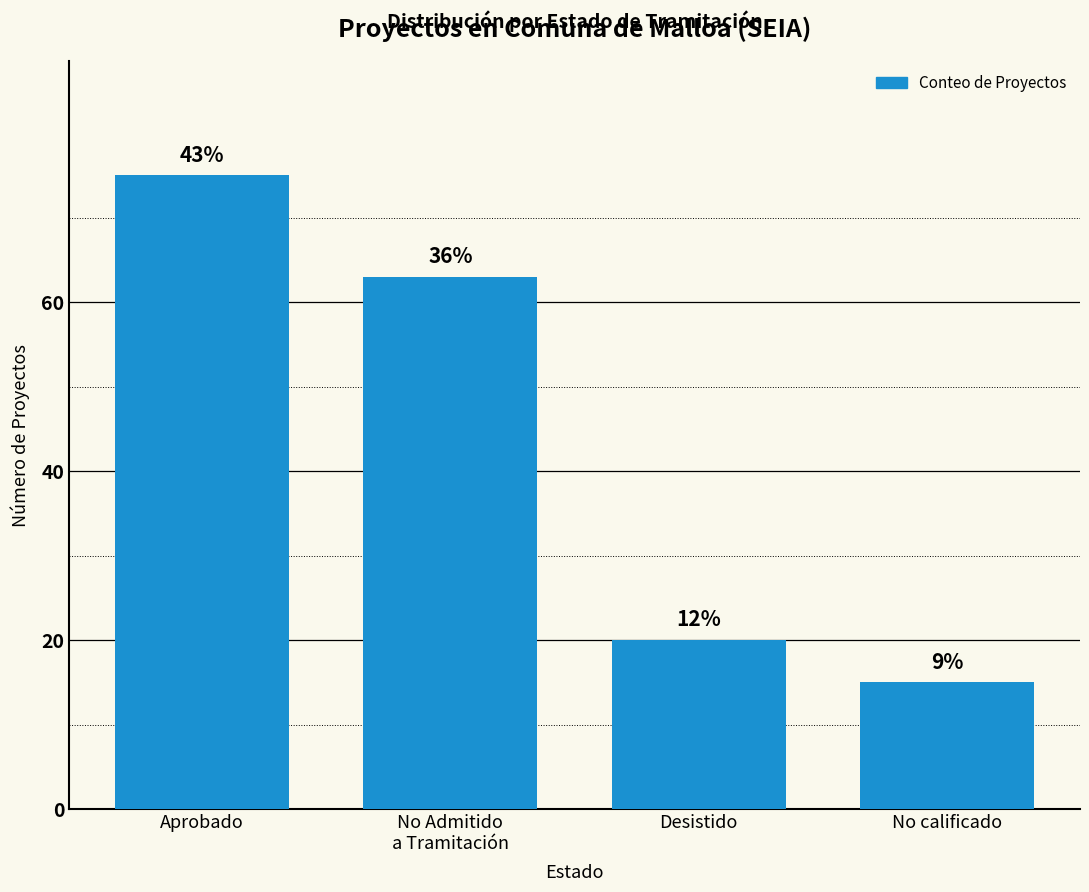

What is the change in value from Aprobado to No Admitido
a Tramitación?

-12